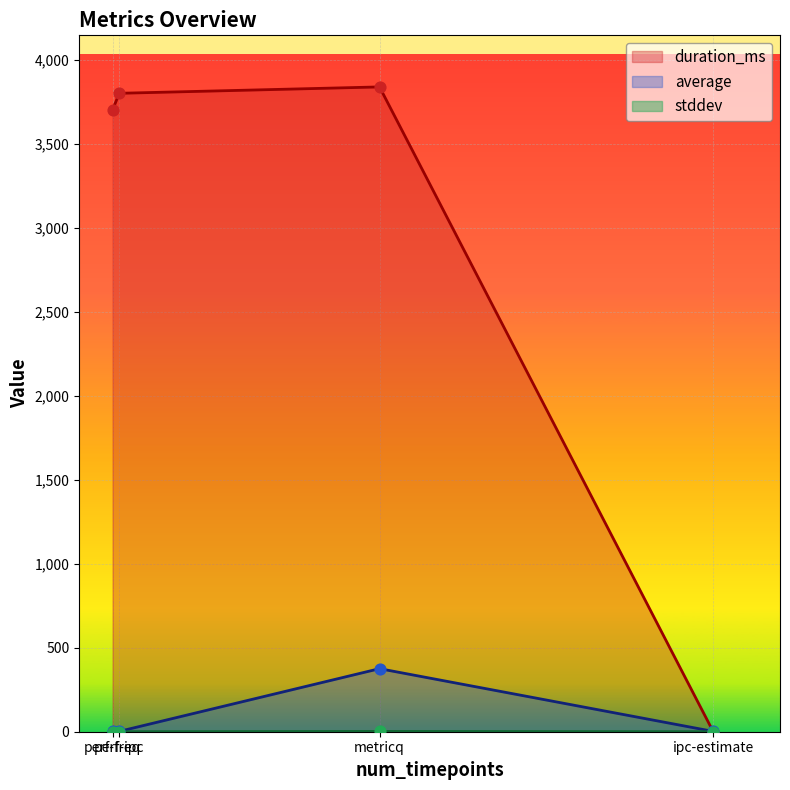

Which series has the largest total across all categories?

duration_ms